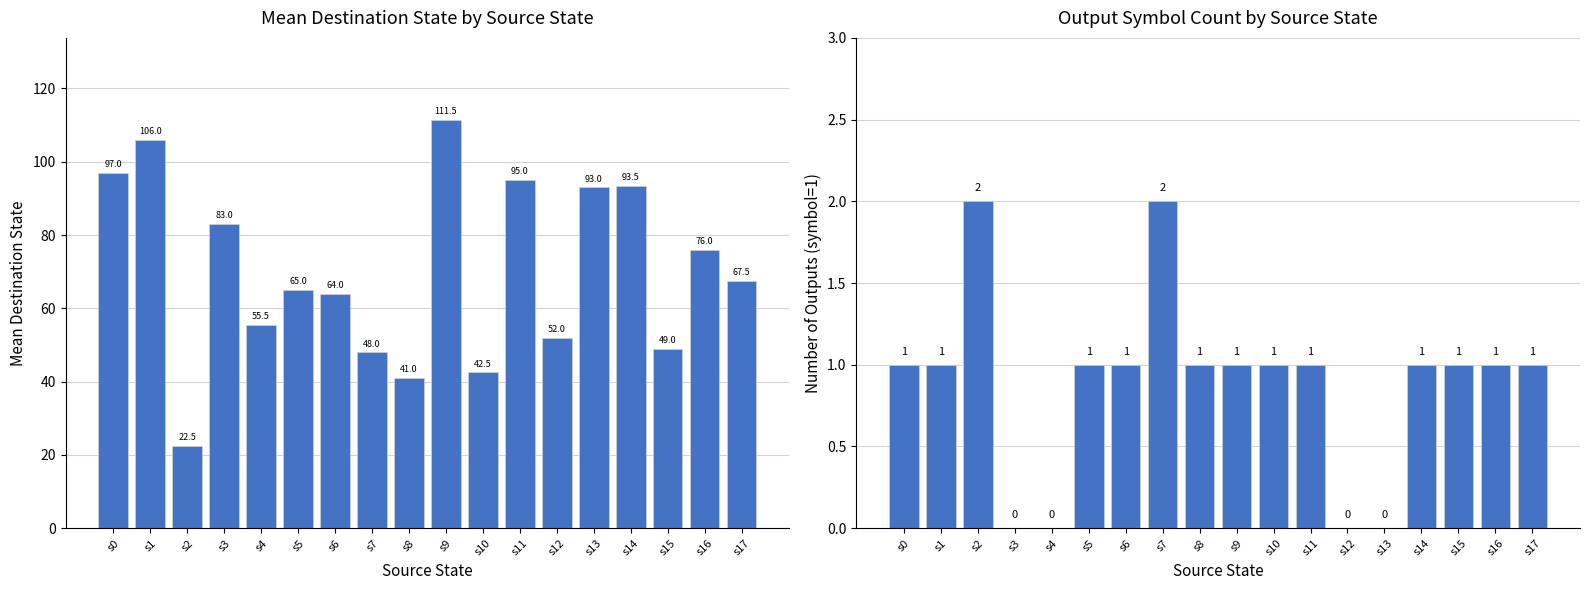

Reading left to right, what are all the values shown in this chart?

Mean Destination State: 97.0	106.0	22.5	83.0	55.5	65.0	64.0	48.0	41.0	111.5	42.5	95.0	52.0	93.0	93.5	49.0	76.0	67.5
Output Count (symbol=1): 1.0	1.0	2.0	0.0	0.0	1.0	1.0	2.0	1.0	1.0	1.0	1.0	0.0	0.0	1.0	1.0	1.0	1.0